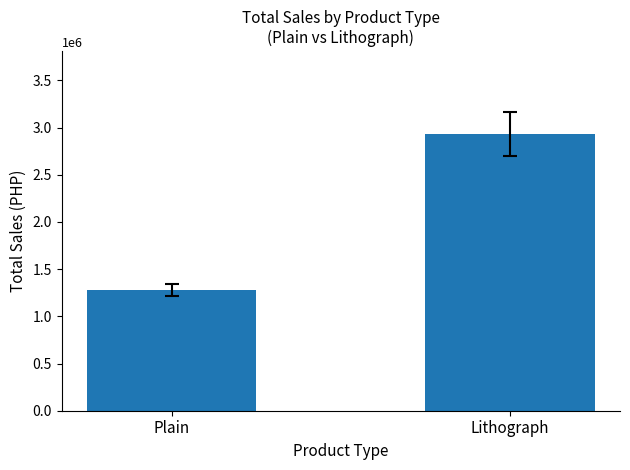

What is the greatest value displayed?

2929500